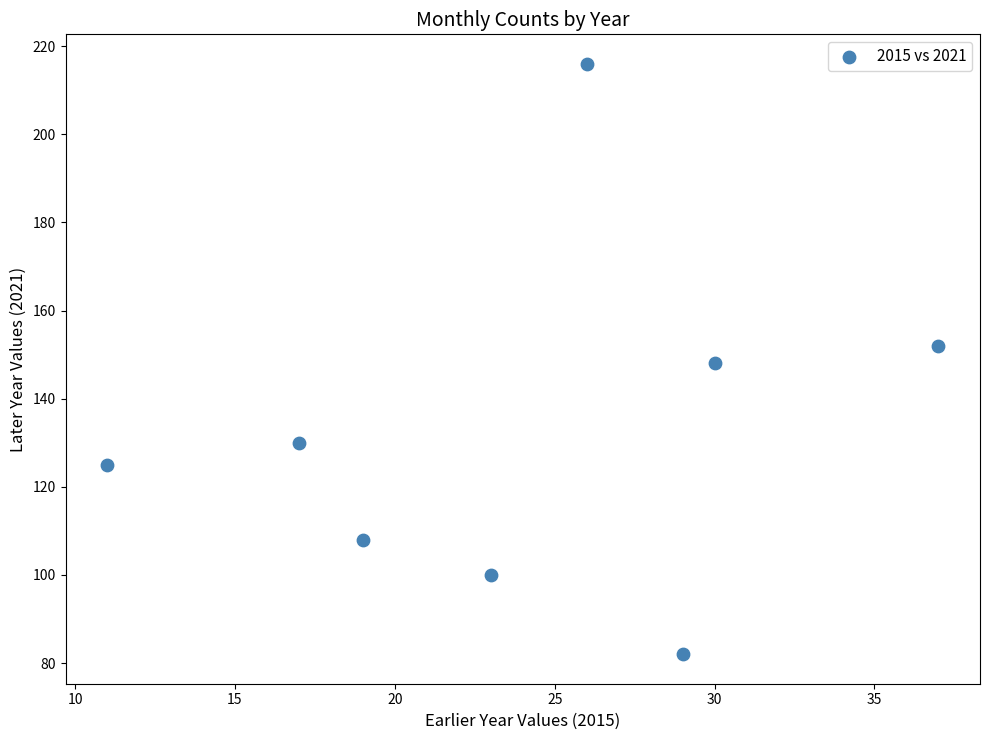

What is the average Y value?

133